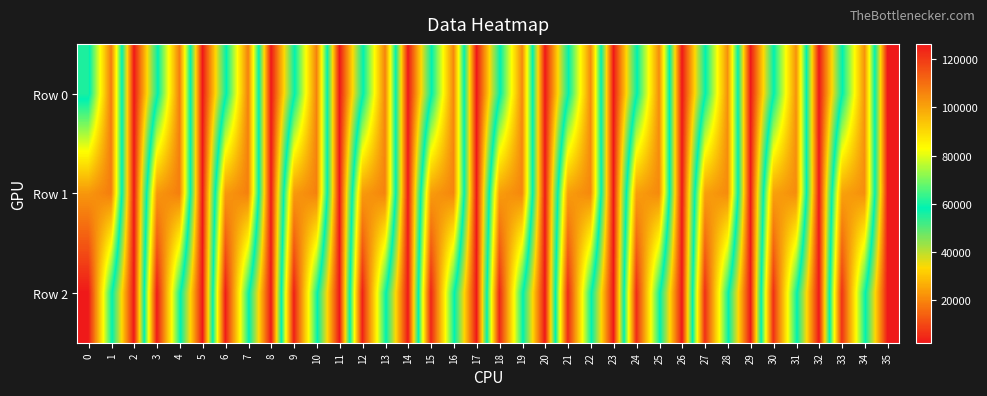

What is the smallest value displayed?

2408.0